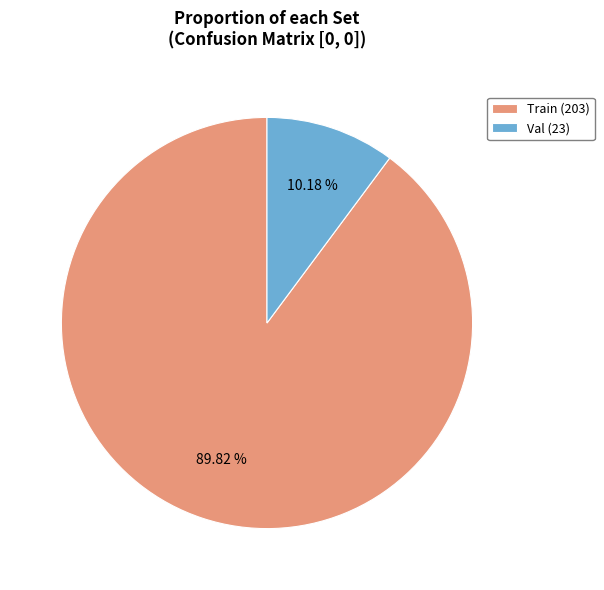

Do Val and Train together represent more than half of the pie?

Yes